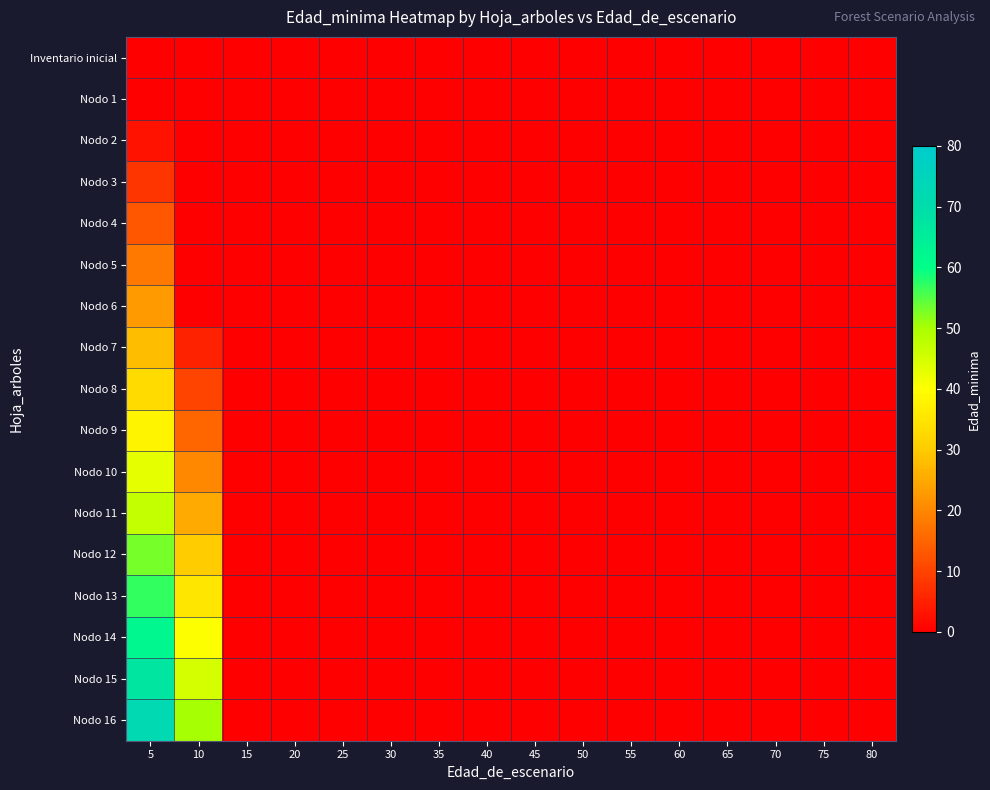

At which category does the chart reach its minimum across all series?

5